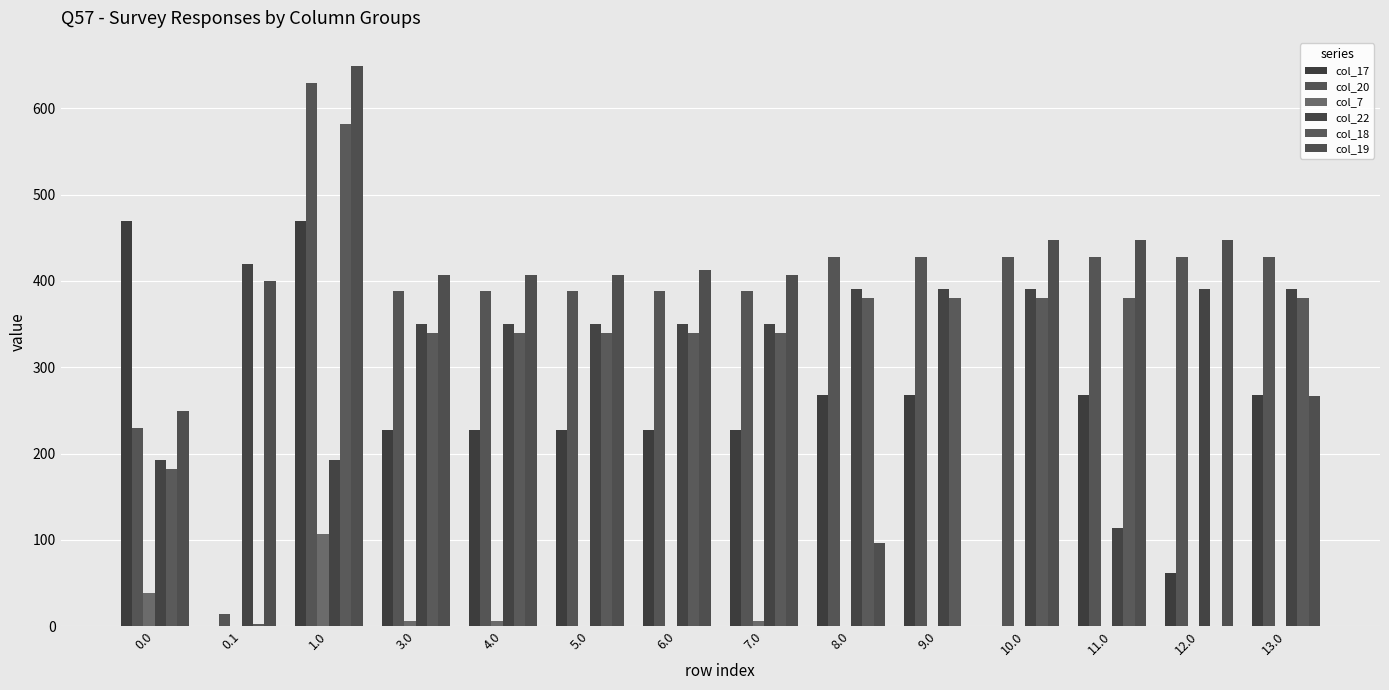

Is the value of col_17 at 5.0 greater than the value of col_18 at 13.0?

No